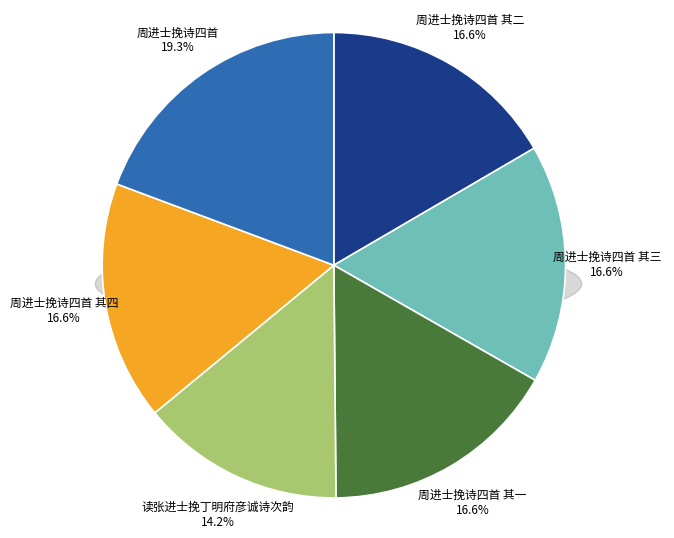

Rank the categories by value from lowest to highest.

读张进士挽丁明府彦诚诗次韵, 周进士挽诗四首 其一, 周进士挽诗四首 其二, 周进士挽诗四首 其三, 周进士挽诗四首 其四, 周进士挽诗四首